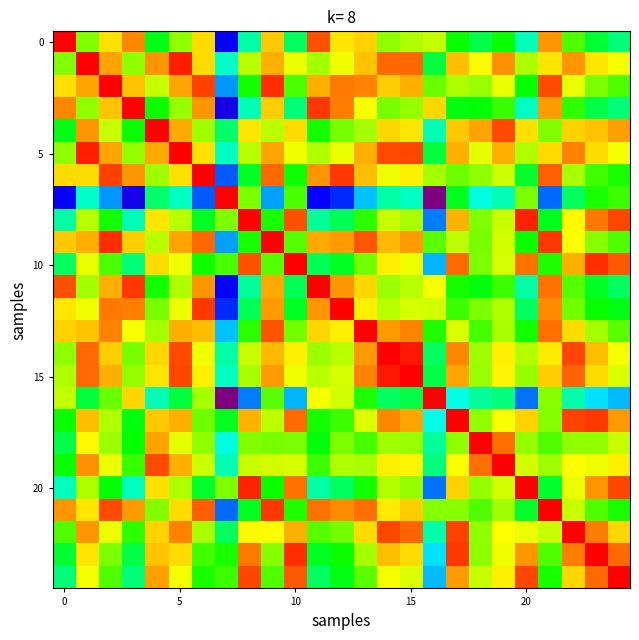

Reading right to left, transcribe all the data shown in this chart.

row_0: 4.9	5.4	6.4	8.5	4.4	5.8	5.3	5.9	7.3	7.1	6.9	8.0	7.9	9.0	5.0	8.1	4.5	1.8	8.0	6.9	5.6	8.6	7.9	6.8	9.6
row_1: 7.6	7.9	8.5	7.9	7.1	8.5	7.7	8.2	5.3	8.8	8.8	8.1	7.6	7.0	7.5	8.3	7.2	4.3	8.0	9.4	8.5	6.9	8.4	9.6	6.8
row_2: 6.4	6.7	7.5	9.1	5.8	7.5	7.0	7.1	6.6	8.3	8.1	8.6	8.7	8.3	6.3	9.3	5.9	3.1	9.1	8.4	7.3	8.2	9.6	8.4	7.9
row_3: 4.9	5.3	6.1	8.5	4.3	6.2	5.8	5.7	8.0	6.9	6.7	7.7	8.7	9.2	4.9	8.1	4.4	1.6	8.5	6.9	5.8	9.6	8.2	6.9	8.6
row_4: 8.4	8.1	8.0	6.8	7.9	9.1	8.4	8.1	4.4	7.9	8.0	7.0	6.7	5.9	8.0	7.2	7.9	5.0	7.0	8.3	9.6	5.8	7.3	8.5	5.6
row_5: 7.6	8.0	8.7	8.0	7.1	8.3	7.5	8.3	5.3	9.1	9.1	8.3	7.6	7.1	7.6	8.4	7.2	4.3	7.9	9.6	8.3	6.9	8.4	9.4	6.9
row_6: 6.0	6.3	7.1	8.9	5.4	7.3	6.9	6.6	7.0	7.8	7.6	8.2	9.2	8.5	5.9	8.8	5.5	2.6	9.6	7.9	7.0	8.5	9.1	8.0	8.0
row_7: 6.2	6.0	5.1	2.7	6.7	4.4	4.1	5.6	0.0	4.3	4.5	3.4	2.2	1.9	6.4	3.1	6.7	9.6	2.6	4.3	5.0	1.6	3.1	4.3	1.8
row_8: 9.1	8.7	7.8	5.5	9.3	7.3	6.8	8.2	2.9	7.1	7.3	6.1	5.1	4.7	9.0	6.0	9.6	6.7	5.5	7.2	7.9	4.4	5.9	7.2	4.5
row_9: 6.4	6.8	7.7	9.2	5.8	7.4	6.7	7.2	6.4	8.5	8.2	9.0	8.4	8.3	6.4	9.6	6.0	3.1	8.8	8.4	7.2	8.1	9.3	8.3	8.1
row_10: 8.9	9.3	8.3	6.0	8.8	7.4	6.7	8.8	3.3	7.6	7.8	6.6	5.5	5.1	9.6	6.4	9.0	6.4	5.9	7.6	8.0	4.9	6.3	7.5	5.0
row_11: 5.1	5.5	6.4	8.7	4.5	6.2	5.7	5.9	7.6	7.2	7.0	8.0	8.5	9.6	5.1	8.3	4.7	1.9	8.5	7.1	5.9	9.2	8.3	7.0	9.0
row_12: 5.6	5.9	6.6	8.6	5.1	7.1	6.7	6.2	7.4	7.4	7.2	7.8	9.6	8.5	5.5	8.4	5.1	2.2	9.2	7.6	6.7	8.7	8.7	7.6	7.9
row_13: 6.4	7.0	8.0	8.8	5.9	7.1	6.3	7.5	6.0	8.7	8.5	9.6	7.8	8.0	6.6	9.0	6.1	3.4	8.2	8.3	7.0	7.7	8.6	8.1	8.0
row_14: 7.6	8.2	9.1	7.8	7.1	7.8	7.0	8.6	5.1	9.4	9.6	8.5	7.2	7.0	7.8	8.2	7.3	4.5	7.6	9.1	8.0	6.7	8.1	8.8	6.9
row_15: 7.4	8.0	8.9	8.1	6.9	7.8	7.0	8.4	5.3	9.6	9.4	8.7	7.4	7.2	7.6	8.5	7.1	4.3	7.8	9.1	7.9	6.9	8.3	8.8	7.1
row_16: 3.3	3.7	4.5	6.8	2.8	4.8	4.6	4.0	9.6	5.3	5.1	6.0	7.4	7.6	3.3	6.4	2.9	0.0	7.0	5.3	4.4	8.0	6.6	5.3	7.3
row_17: 8.4	9.2	9.1	6.8	8.0	7.7	6.9	9.6	4.0	8.4	8.6	7.5	6.2	5.9	8.8	7.2	8.2	5.6	6.6	8.3	8.1	5.7	7.1	8.2	5.9
row_18: 7.3	6.9	6.9	6.4	6.9	8.8	9.6	6.9	4.6	7.0	7.0	6.3	6.7	5.7	6.7	6.7	6.8	4.1	6.9	7.5	8.4	5.8	7.0	7.7	5.3
row_19: 7.8	7.6	7.7	7.0	7.4	9.6	8.8	7.7	4.8	7.8	7.8	7.1	7.1	6.2	7.4	7.4	7.3	4.4	7.3	8.3	9.1	6.2	7.5	8.5	5.8
row_20: 9.1	8.5	7.6	5.4	9.6	7.4	6.9	8.0	2.8	6.9	7.1	5.9	5.1	4.5	8.8	5.8	9.3	6.7	5.4	7.1	7.9	4.3	5.8	7.1	4.4
row_21: 5.9	6.4	7.3	9.6	5.4	7.0	6.4	6.8	6.8	8.1	7.8	8.8	8.6	8.7	6.0	9.2	5.5	2.7	8.9	8.0	6.8	8.5	9.1	7.9	8.5
row_22: 8.0	8.7	9.6	7.3	7.6	7.7	6.9	9.1	4.5	8.9	9.1	8.0	6.6	6.4	8.3	7.7	7.8	5.1	7.1	8.7	8.0	6.1	7.5	8.5	6.4
row_23: 8.8	9.6	8.7	6.4	8.5	7.6	6.9	9.2	3.7	8.0	8.2	7.0	5.9	5.5	9.3	6.8	8.7	6.0	6.3	8.0	8.1	5.3	6.7	7.9	5.4
row_24: 9.6	8.8	8.0	5.9	9.1	7.8	7.3	8.4	3.3	7.4	7.6	6.4	5.6	5.1	8.9	6.4	9.1	6.2	6.0	7.6	8.4	4.9	6.4	7.6	4.9